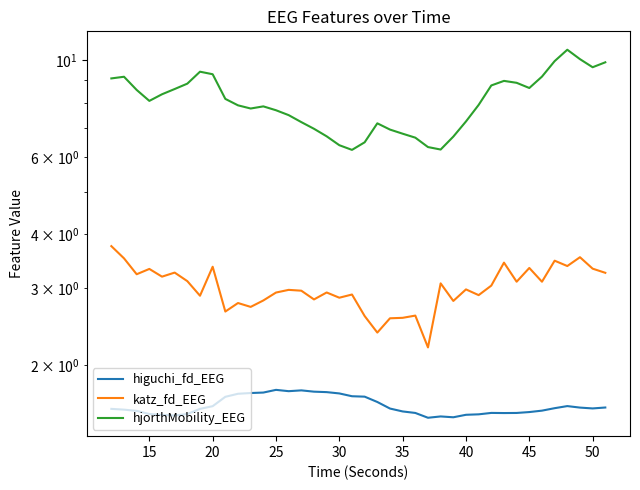

What is the sum of all higuchi_fd_EEG values?

64.5